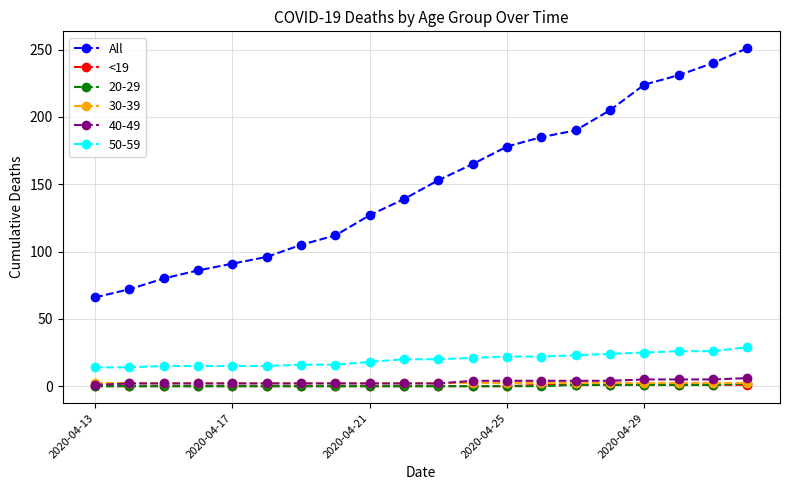

What is the average value of the All series?

150